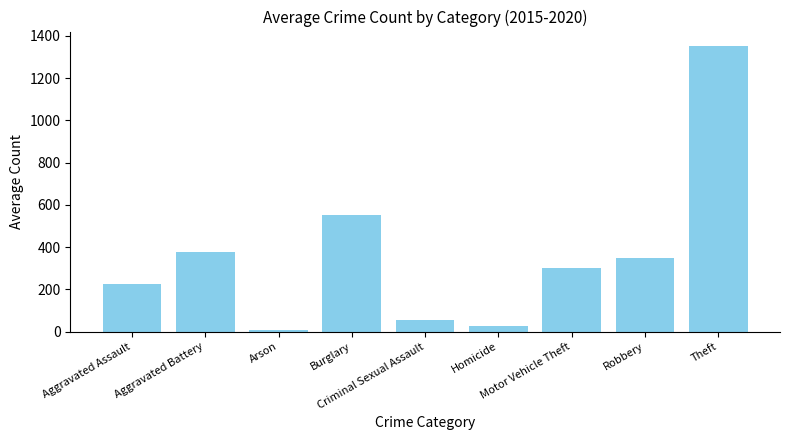

What value does the data have at Motor Vehicle Theft?

300.0